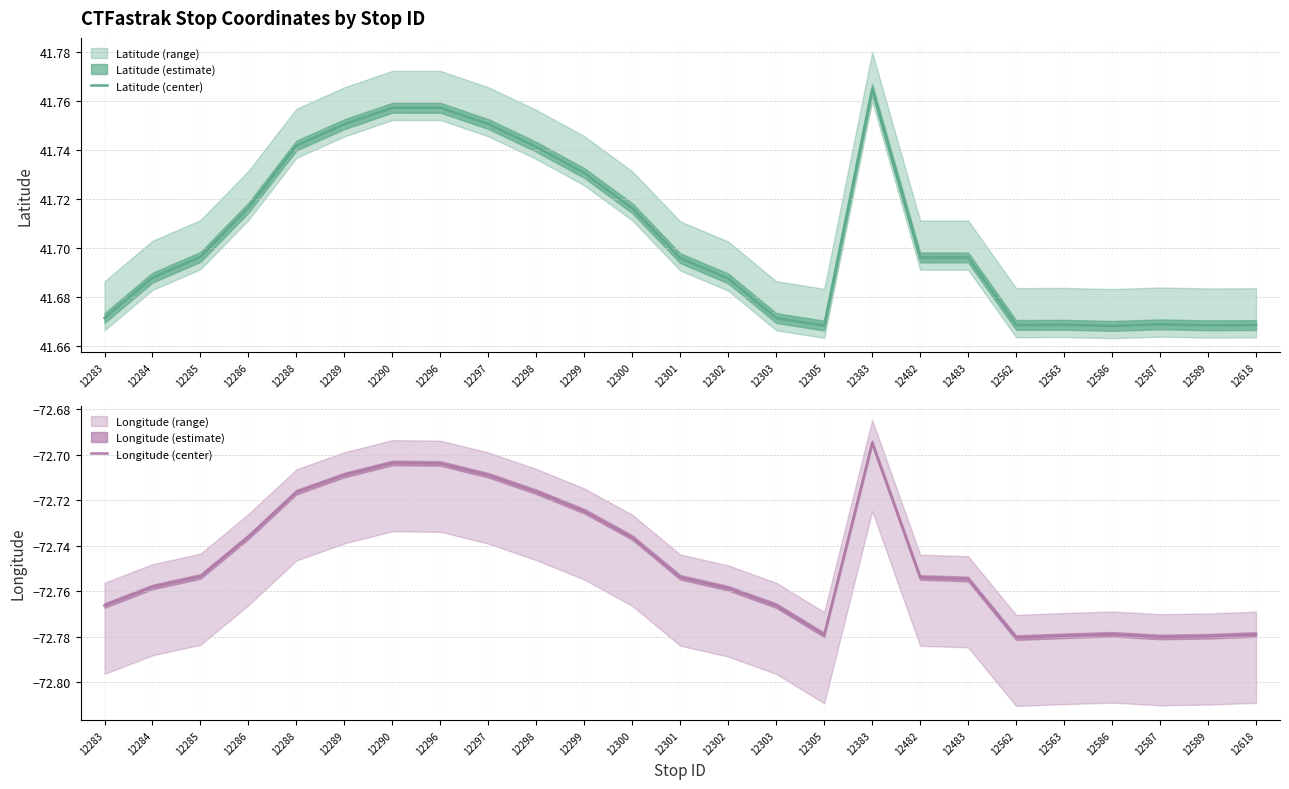

What is the value of the Latitude (center) point at the 6th from the left?

41.8